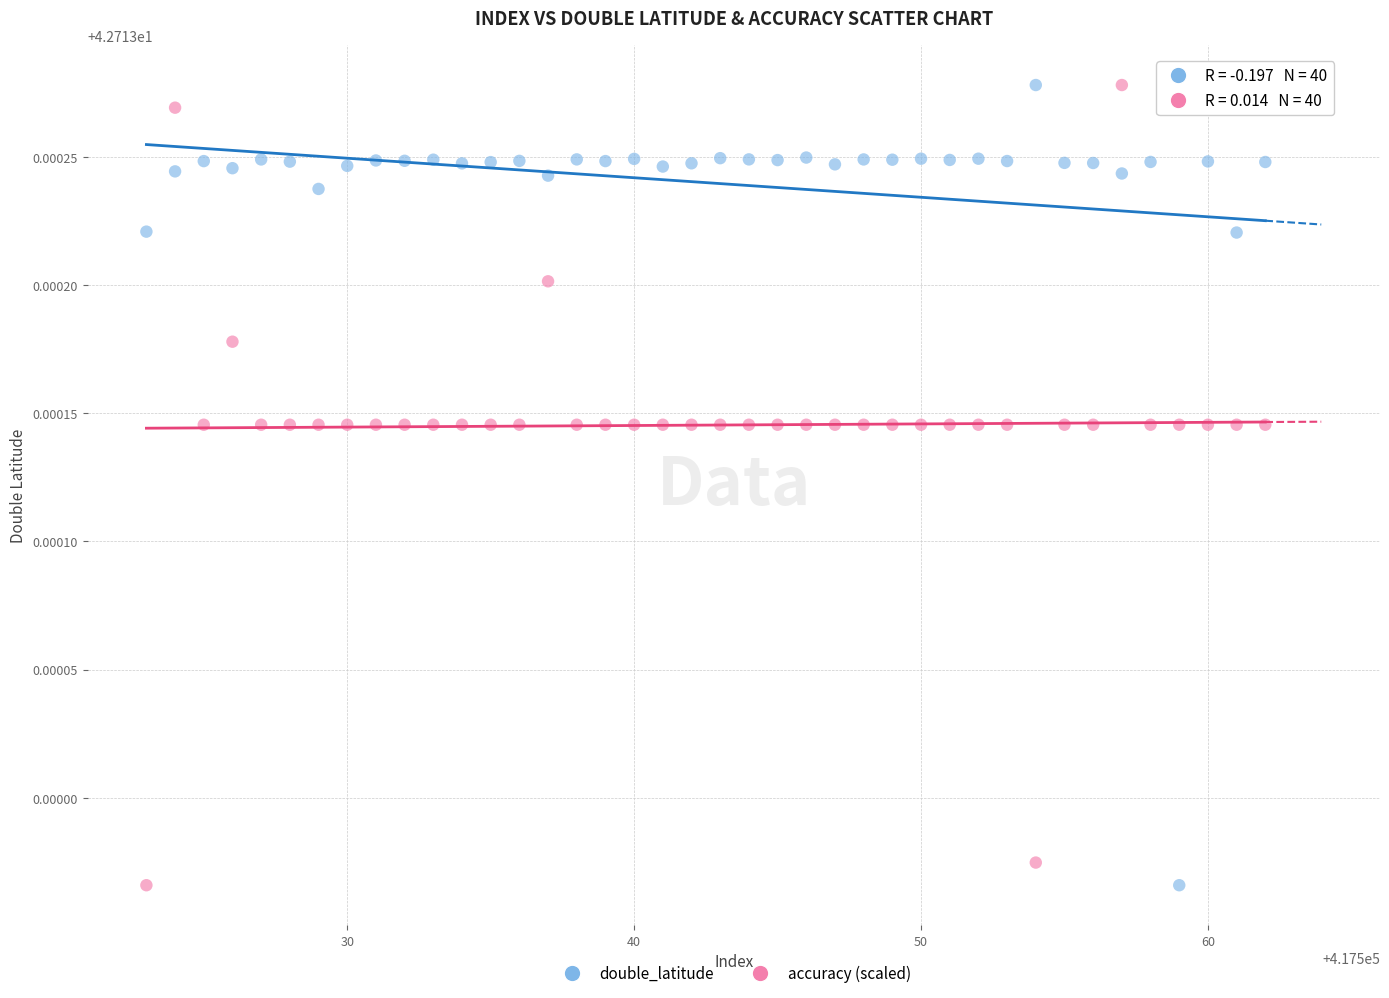

Across all data points, what is the range of X values (max minus min)?

39.0